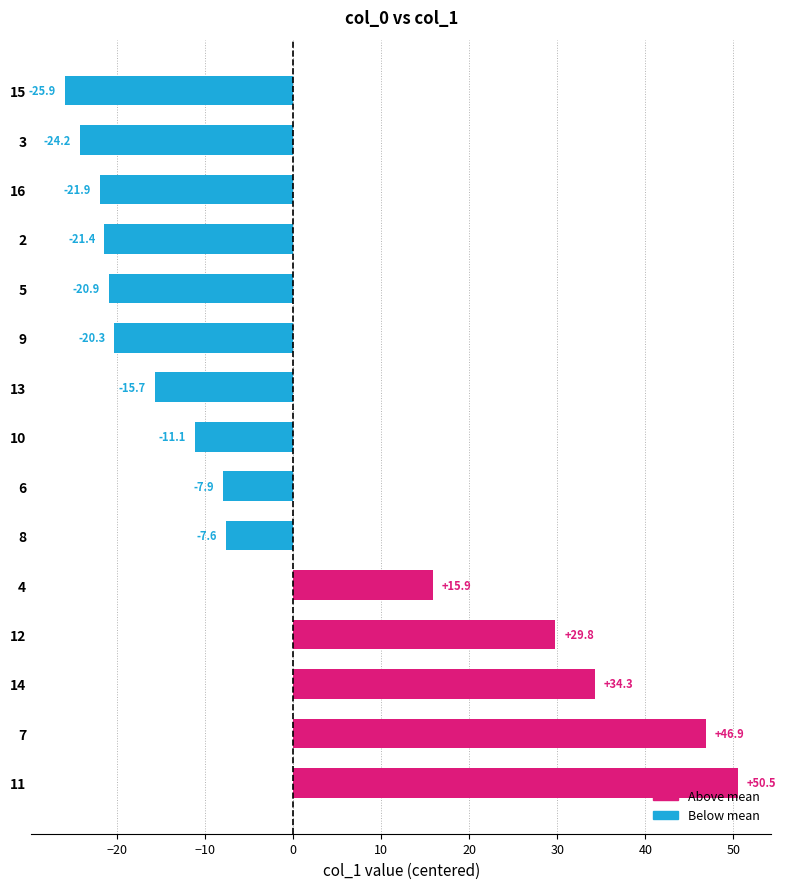

What is the smallest value displayed?

-25.9